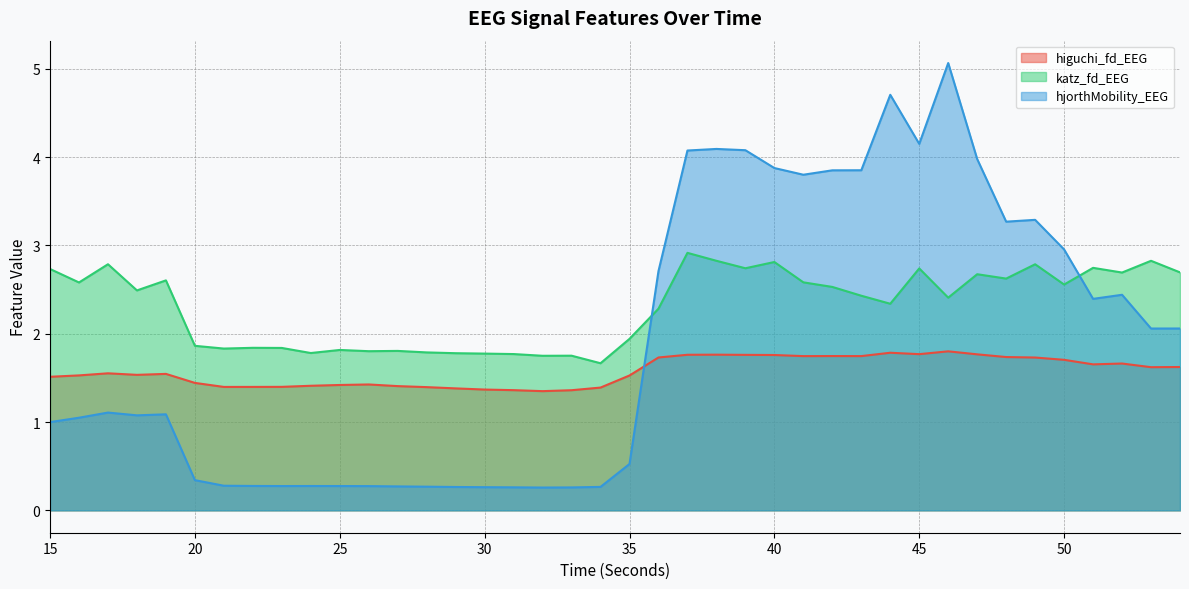

Reading left to right, list all the values displayed in this chart.

higuchi_fd_EEG: 1.5	1.5	1.6	1.5	1.5	1.4	1.4	1.4	1.4	1.4	1.4	1.4	1.4	1.4	1.4	1.4	1.4	1.4	1.4	1.4	1.5	1.7	1.8	1.8	1.8	1.8	1.7	1.7	1.7	1.8	1.8	1.8	1.8	1.7	1.7	1.7	1.7	1.7	1.6	1.6
katz_fd_EEG: 2.7	2.6	2.8	2.5	2.6	1.9	1.8	1.8	1.8	1.8	1.8	1.8	1.8	1.8	1.8	1.8	1.8	1.8	1.8	1.7	1.9	2.3	2.9	2.8	2.7	2.8	2.6	2.5	2.4	2.3	2.7	2.4	2.7	2.6	2.8	2.6	2.7	2.7	2.8	2.7
hjorthMobility_EEG: 1.0	1.0	1.1	1.1	1.1	0.3	0.3	0.3	0.3	0.3	0.3	0.3	0.3	0.3	0.3	0.3	0.3	0.3	0.3	0.3	0.5	2.7	4.1	4.1	4.1	3.9	3.8	3.9	3.9	4.7	4.2	5.1	4.0	3.3	3.3	3.0	2.4	2.4	2.1	2.1